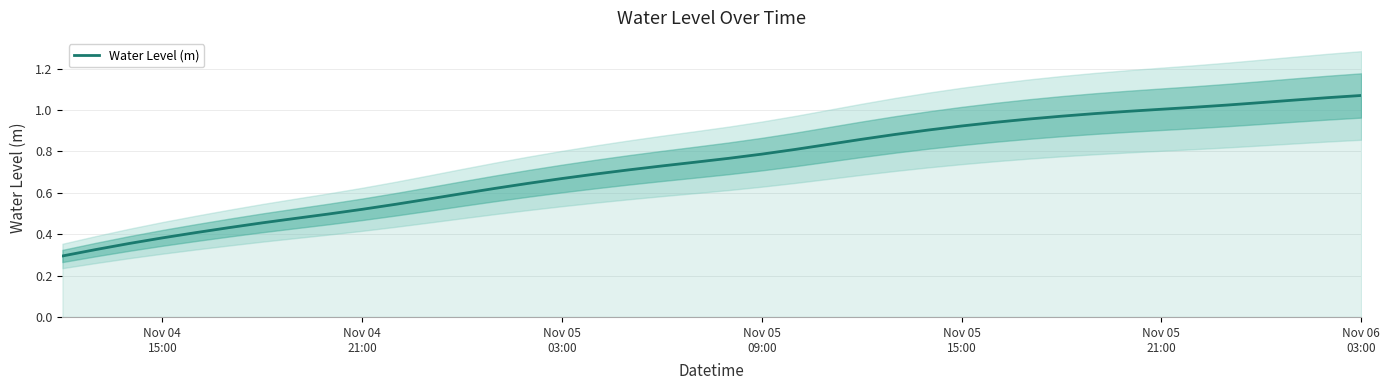

What is the difference between the maximum and minimum values?

0.8